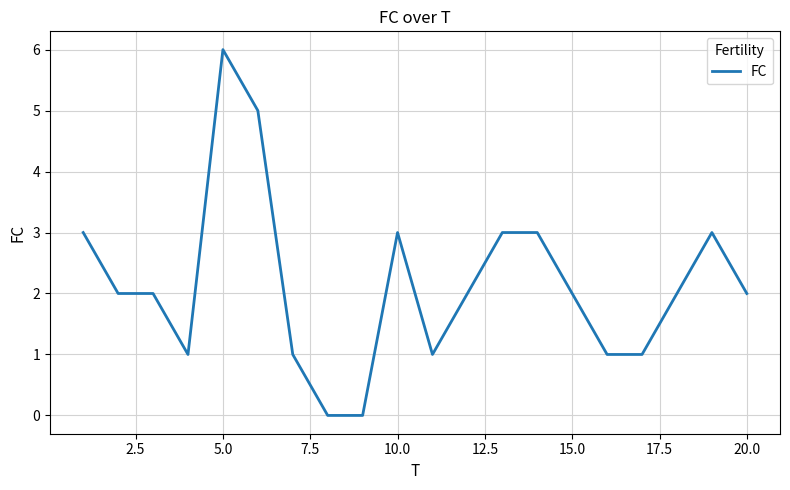

What is the greatest value displayed?

6